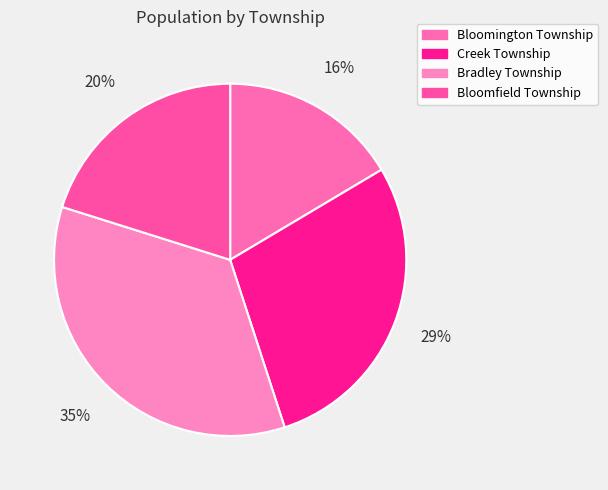

Is it true that Bloomington Township is 4% of the pie?

False